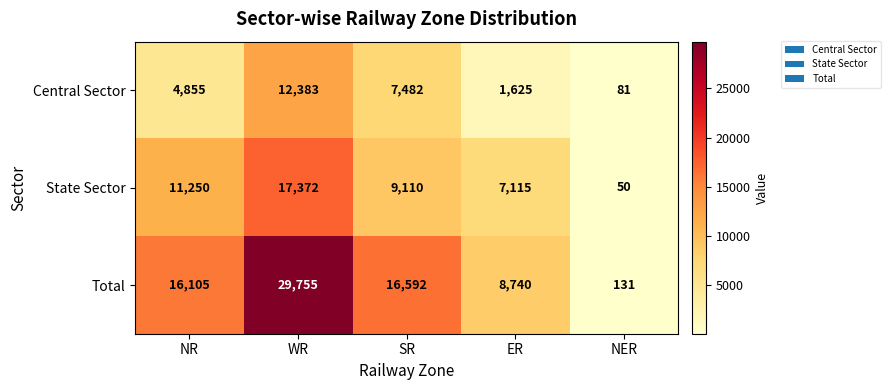

Count the number of categories in the chart.

5